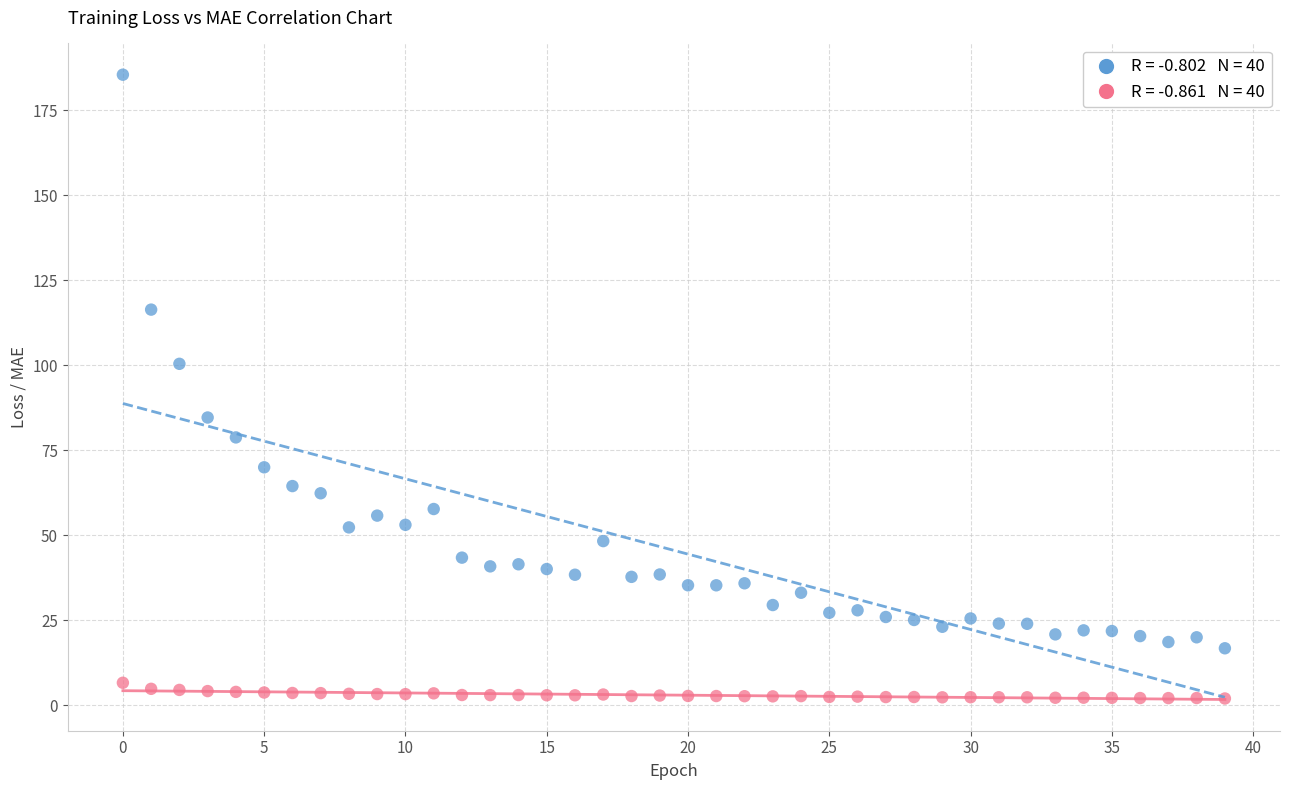

Across all data points, what is the range of Y values (max minus min)?

183.4